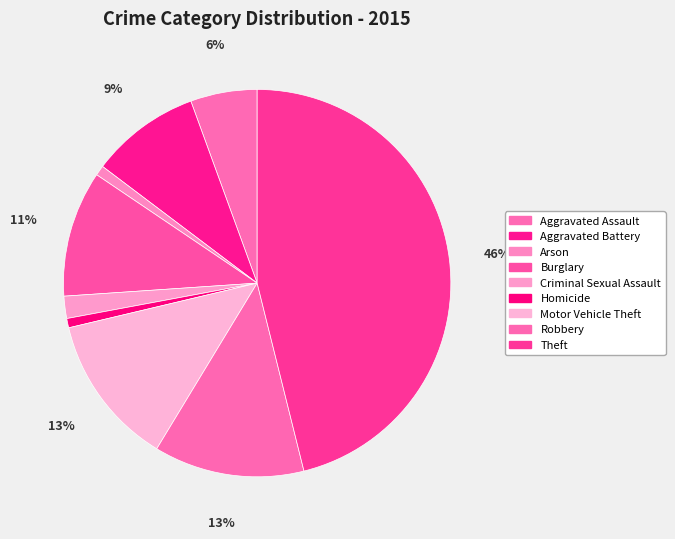

True or false: Homicide accounts for 1% of the total.

True